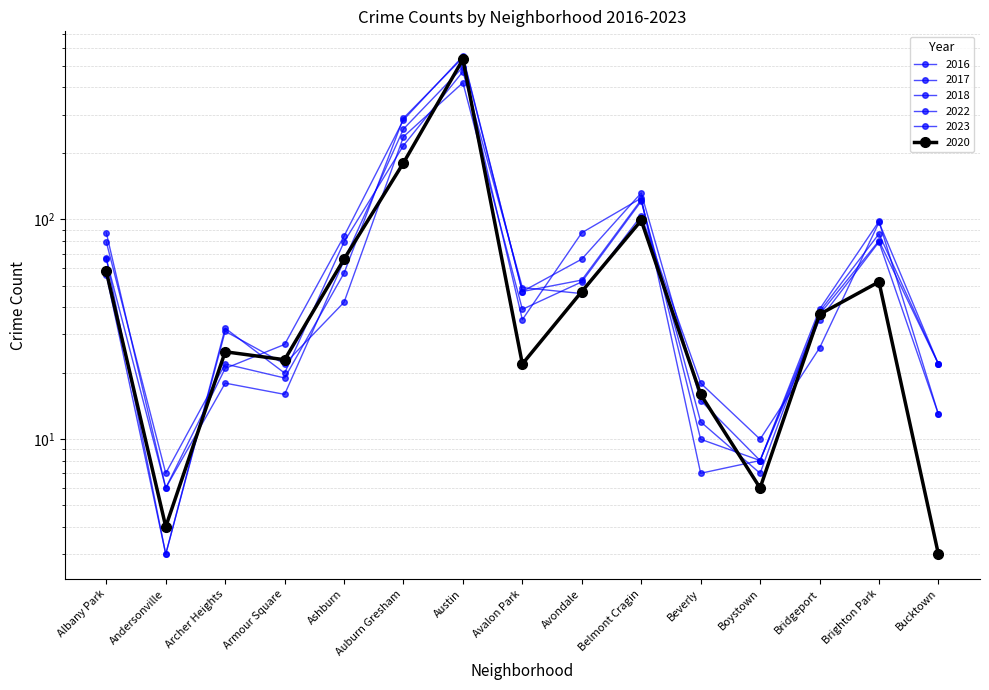

Where does the 2017 series first go above 47?

Albany Park